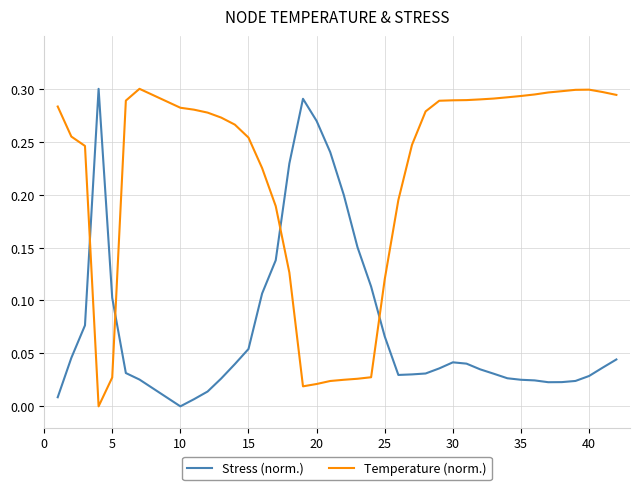

True or false: Stress (norm.) and Temperature (norm.) intersect in this chart.

True